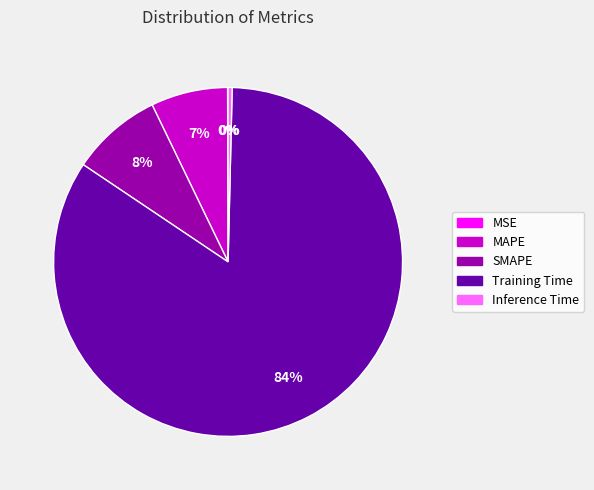

To the nearest percent, what is the average slice percentage?

20%